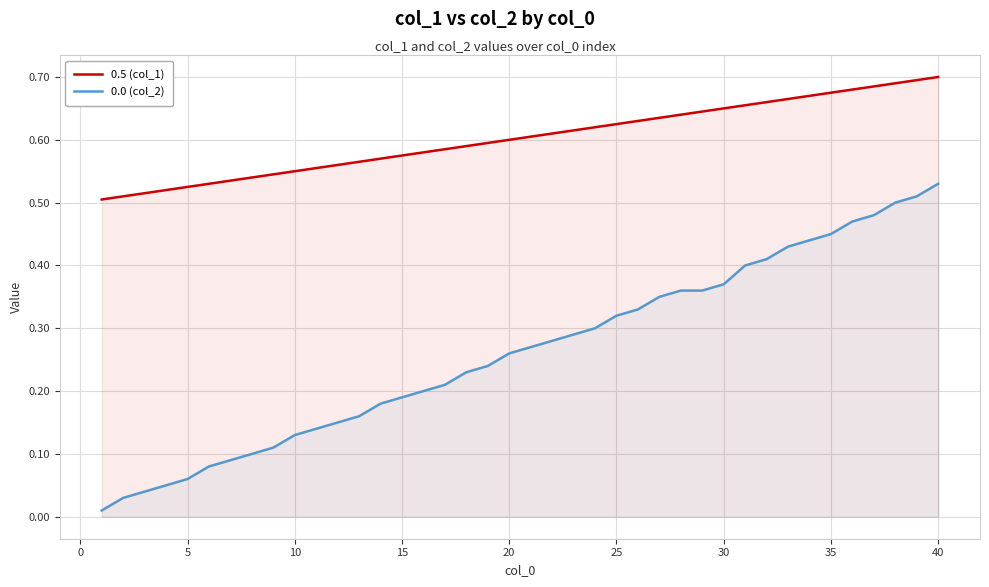

How many 0.5 (col_1) values are between 0 and 1?

40